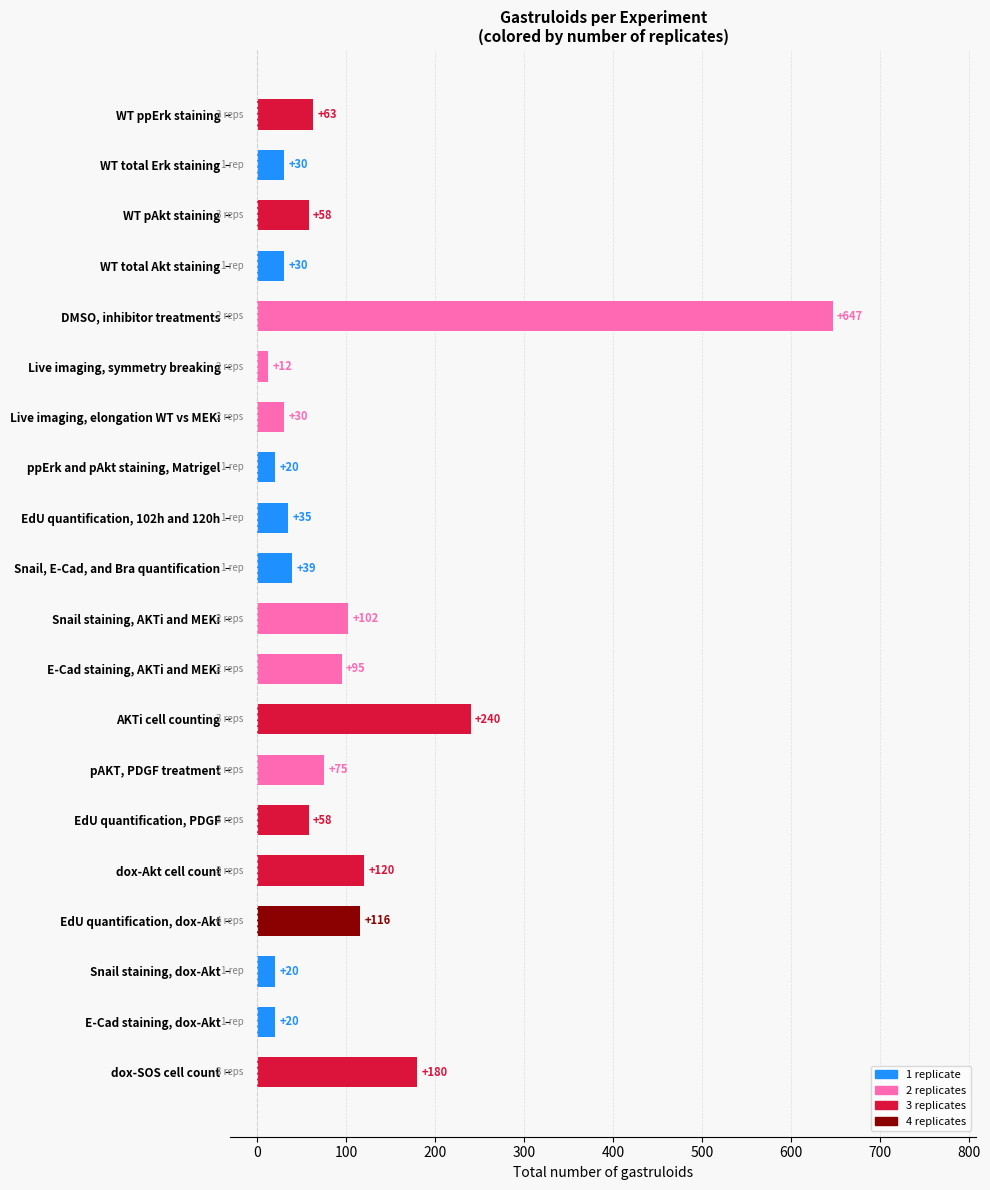

Is it true that the value at Snail staining, AKTi and MEKi is 102?

True